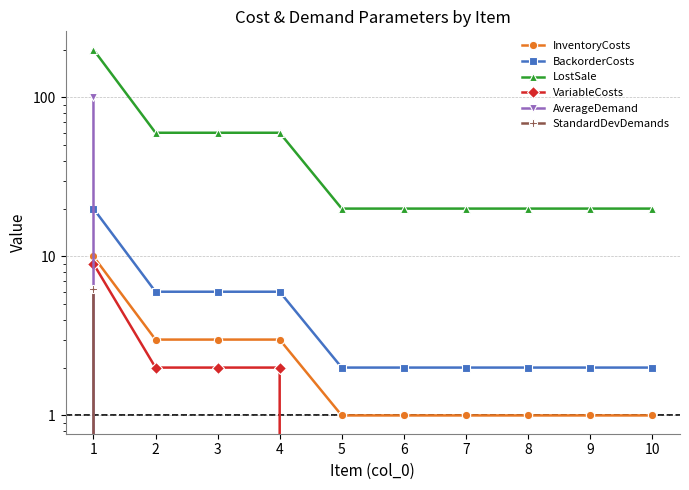

How many data points in AverageDemand are above 0?

1